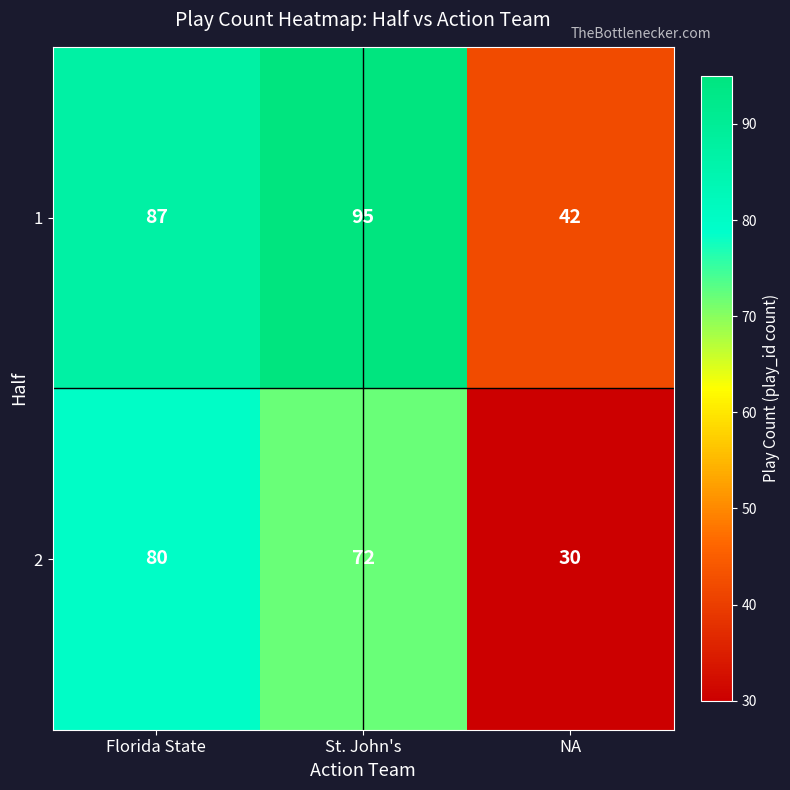

Rank the series by their average value, from highest to lowest.

1, 2